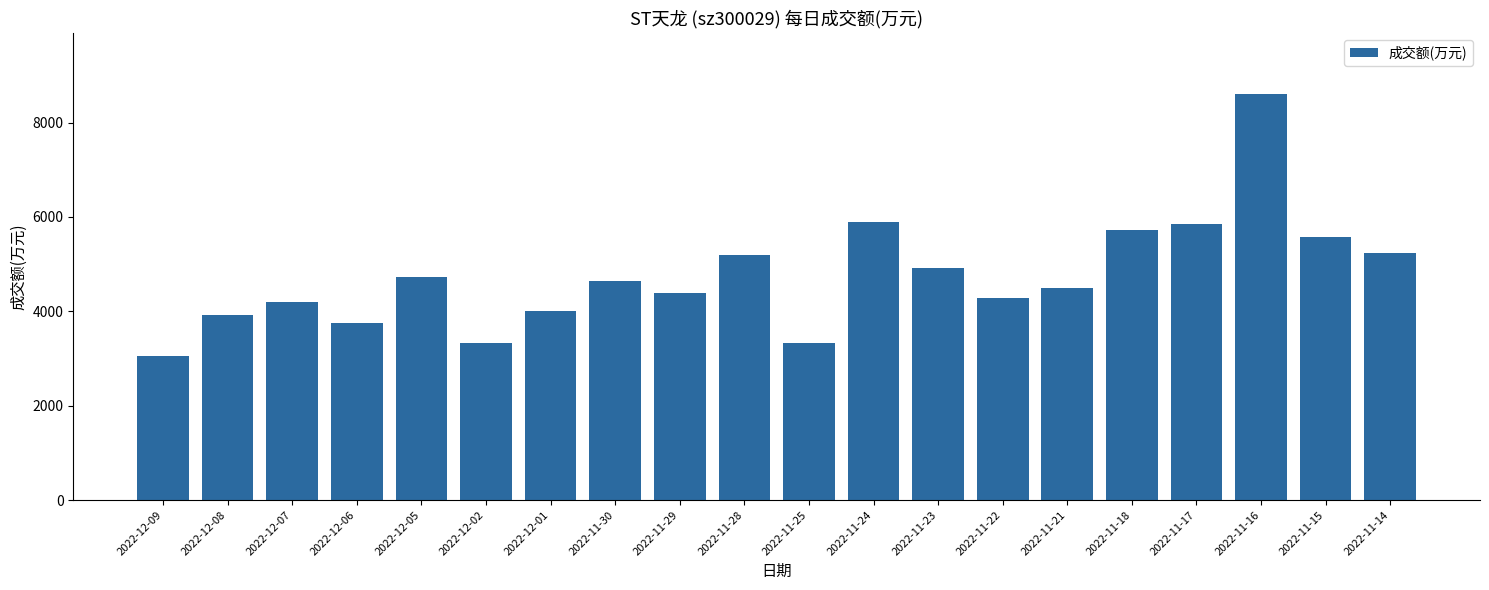

Which label corresponds to the largest value in the chart?

2022-11-16